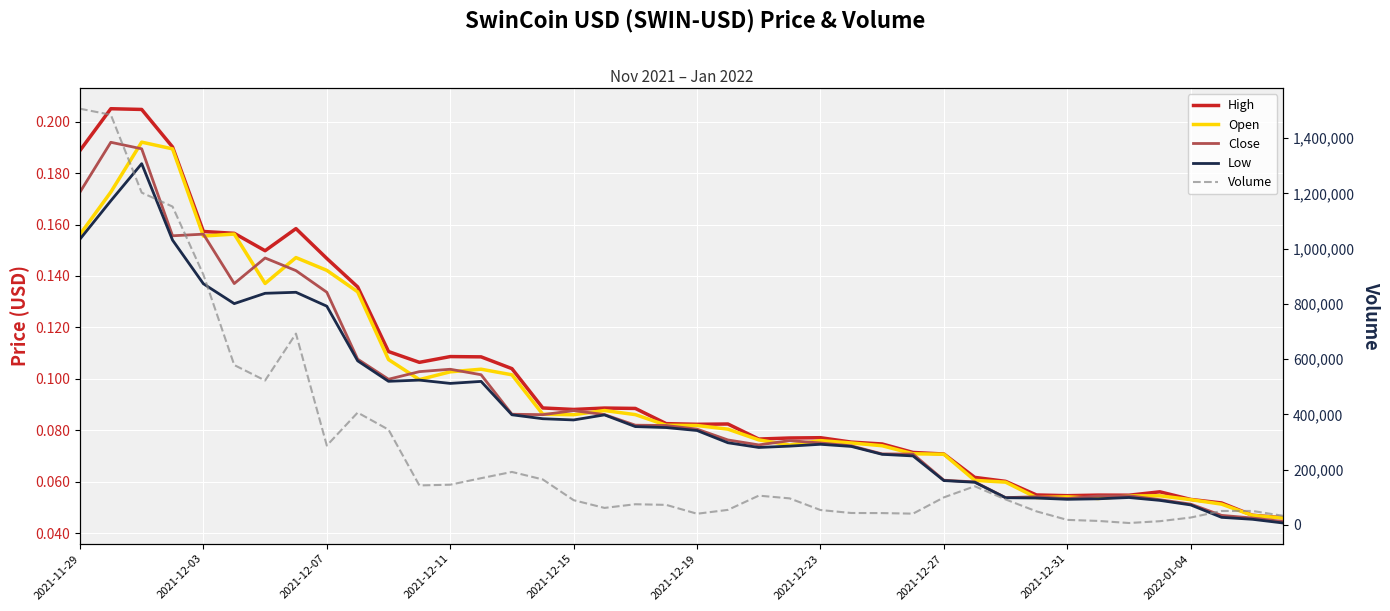

List the series in order of their peak value, lowest first.

Low, Close, Open, High, Volume